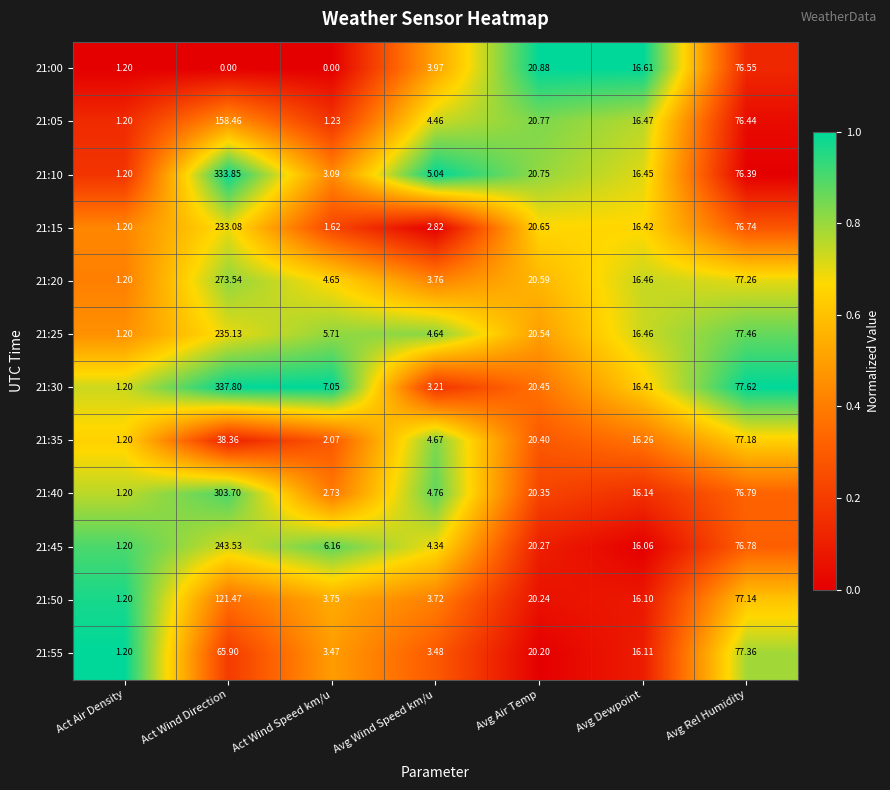

At which category is the sum across all series the highest?

Act Wind Direction